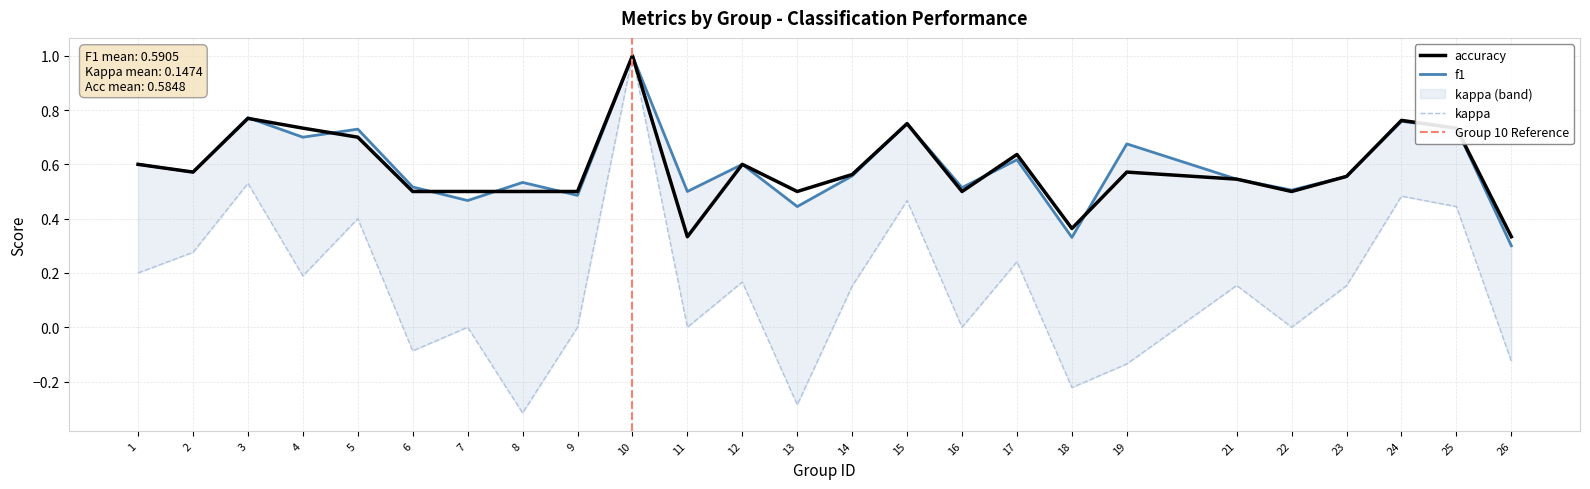

Reading right to left, transcribe all the data shown in this chart.

f1: 26=0.3	25=0.7	24=0.8	23=0.6	22=0.5	21=0.5	19=0.7	18=0.3	17=0.6	16=0.5	15=0.8	14=0.6	13=0.4	12=0.6	11=0.5	10=1.0	9=0.5	8=0.5	7=0.5	6=0.5	5=0.7	4=0.7	3=0.8	2=0.6	1=0.6
kappa: 26=-0.1	25=0.4	24=0.5	23=0.2	22=0.0	21=0.2	19=-0.1	18=-0.2	17=0.2	16=0.0	15=0.5	14=0.2	13=-0.3	12=0.2	11=0.0	10=1.0	9=0.0	8=-0.3	7=0.0	6=-0.1	5=0.4	4=0.2	3=0.5	2=0.3	1=0.2
accuracy: 26=0.3	25=0.7	24=0.8	23=0.6	22=0.5	21=0.5	19=0.6	18=0.4	17=0.6	16=0.5	15=0.8	14=0.6	13=0.5	12=0.6	11=0.3	10=1.0	9=0.5	8=0.5	7=0.5	6=0.5	5=0.7	4=0.7	3=0.8	2=0.6	1=0.6